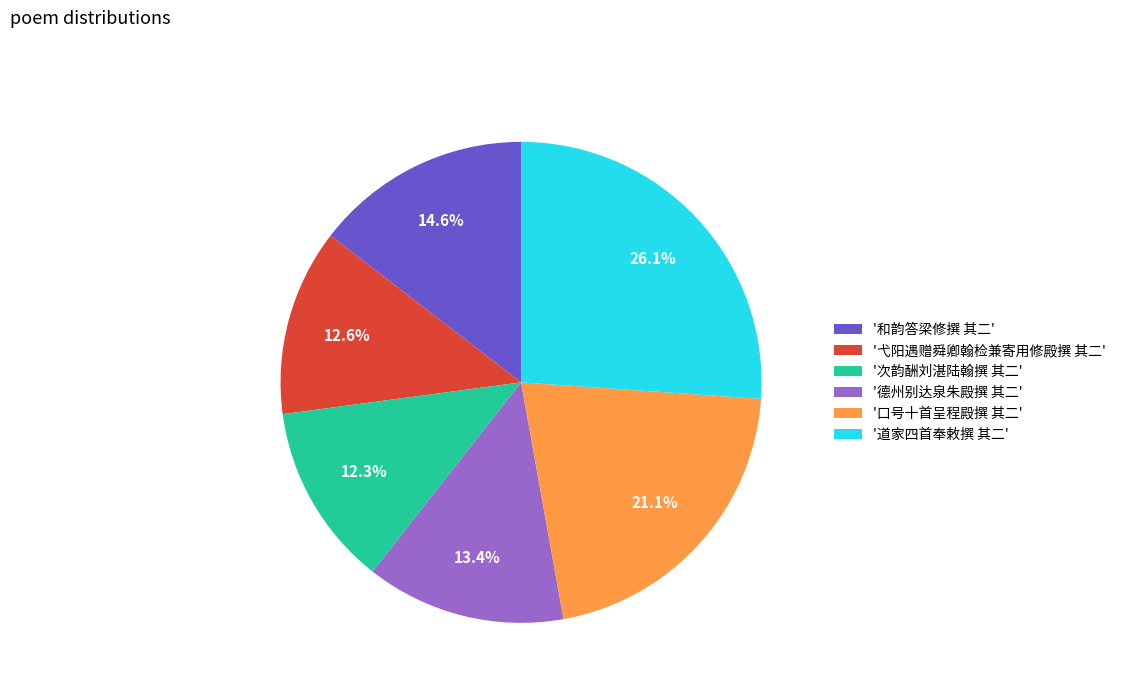

Does any single category account for the majority?

No